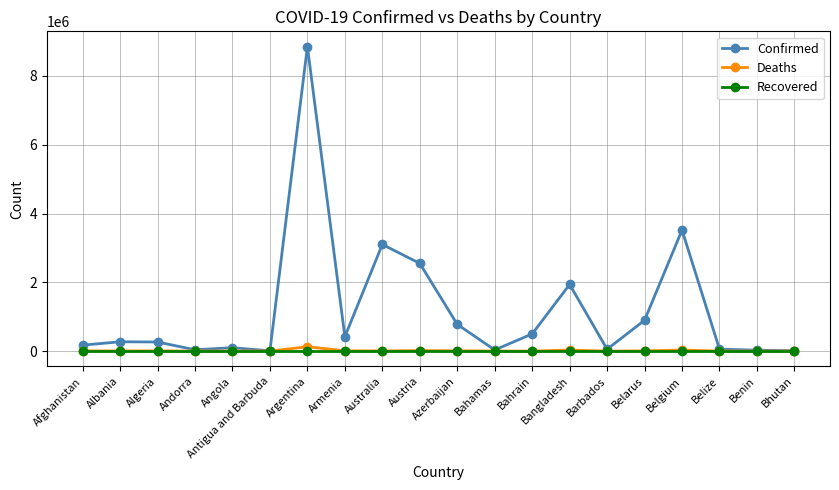

Which series has the largest range (max minus min)?

Confirmed